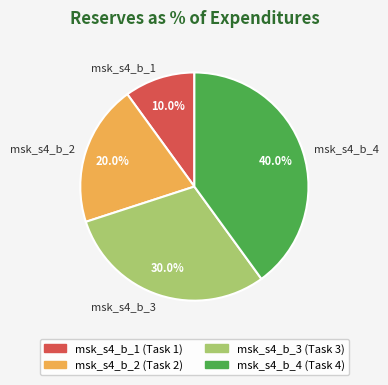

To the nearest percent, what is the combined percentage of msk_s4_b_3 and msk_s4_b_1?

40%